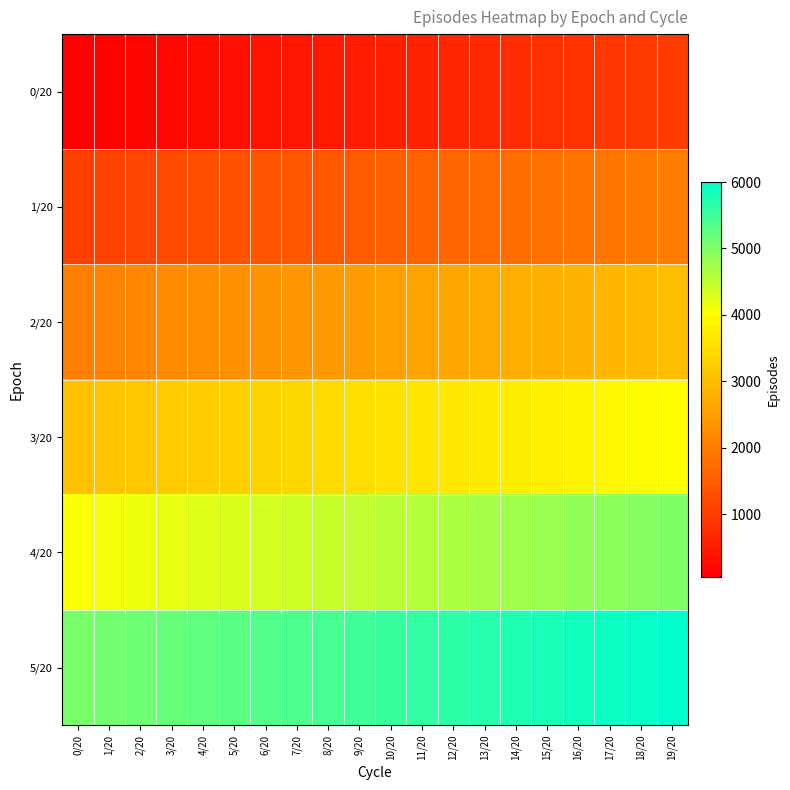

How many series are shown in this chart?

6